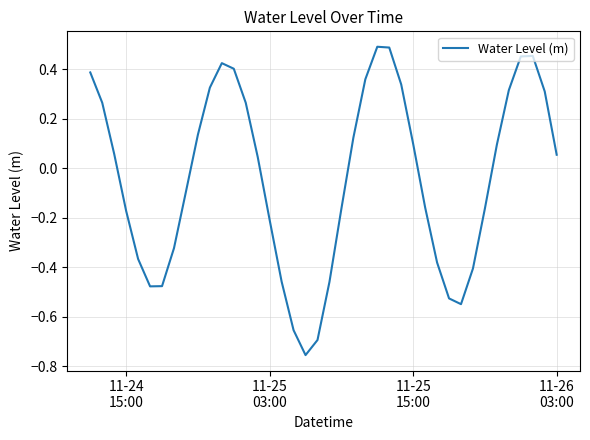

Is this an area chart (filled region under the line)?

No